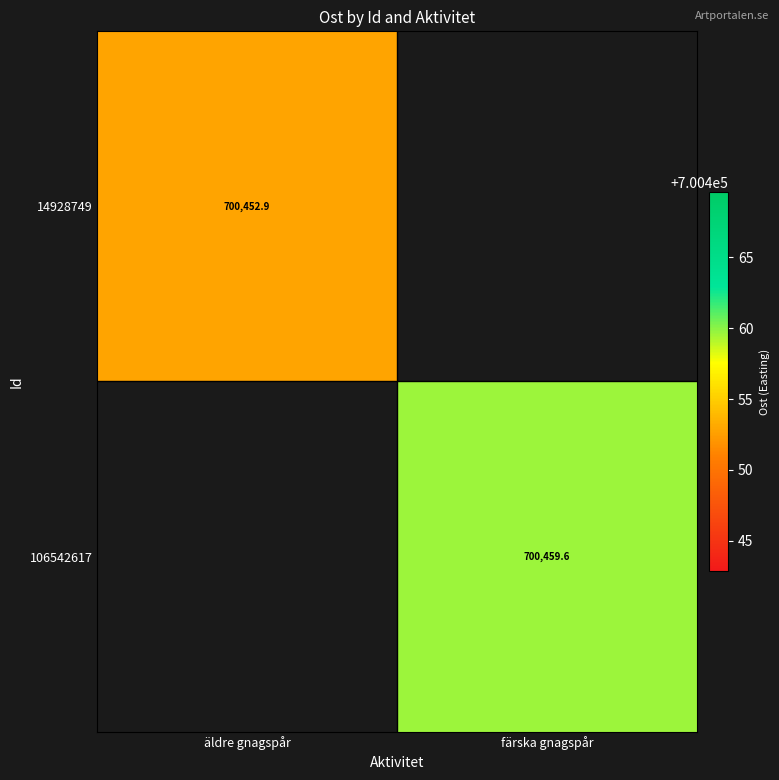

At which category does the chart reach its peak across all series?

färska gnagspår